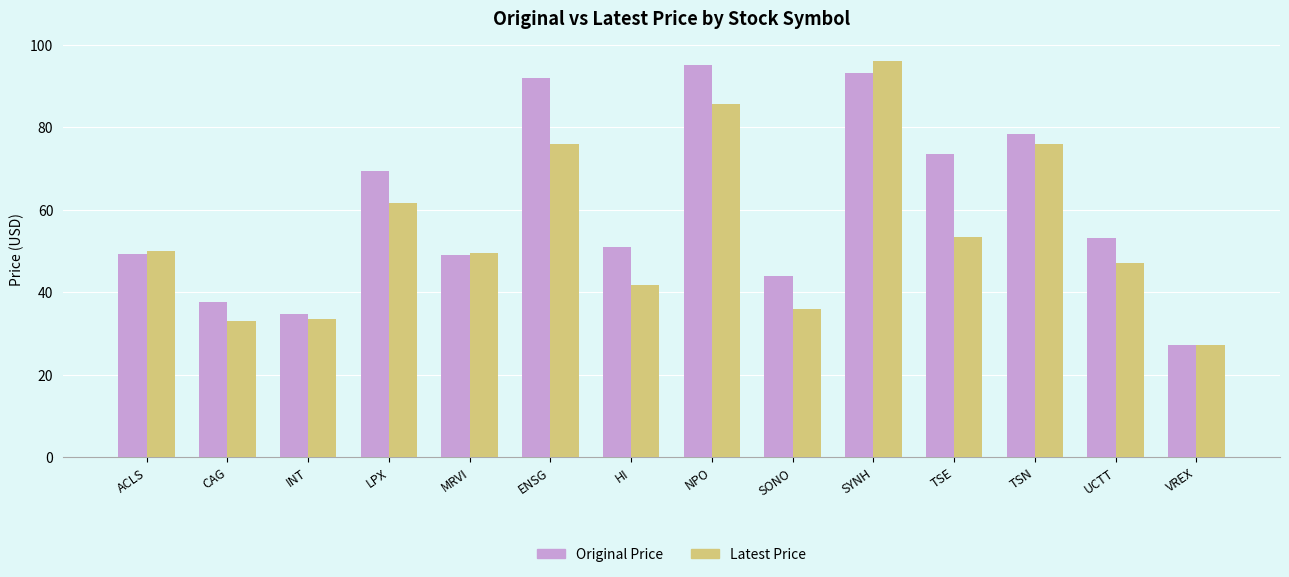

At which category is the sum across all series the highest?

SYNH